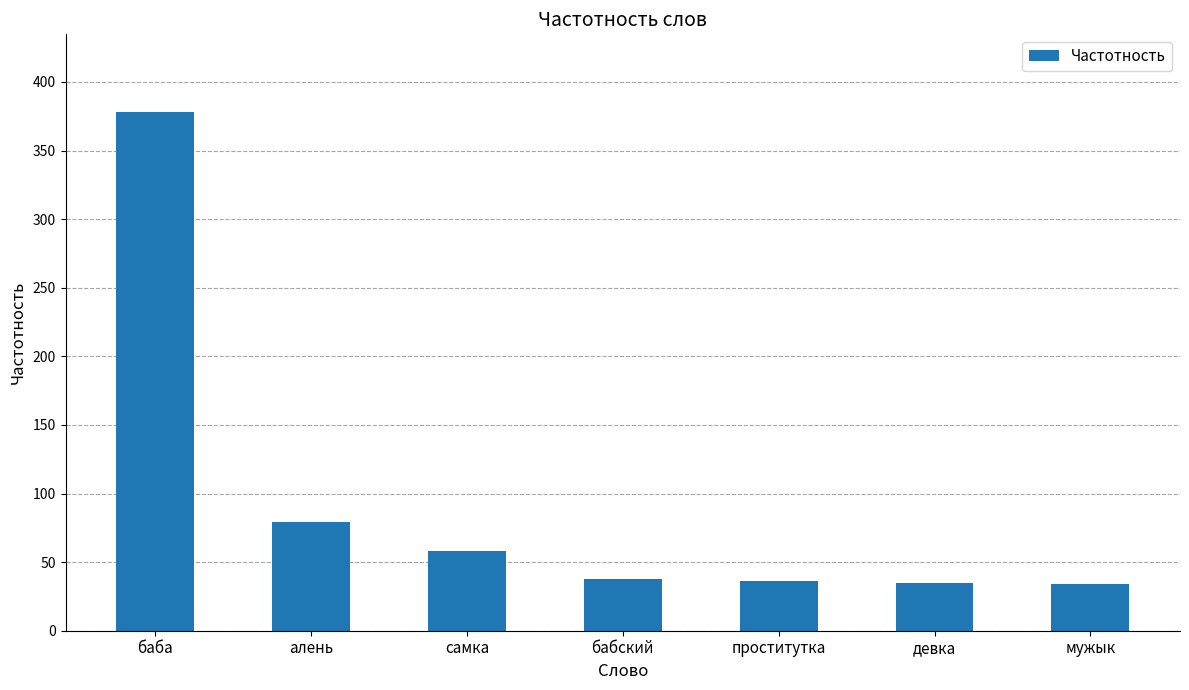

What is the difference between the maximum and minimum values?

344